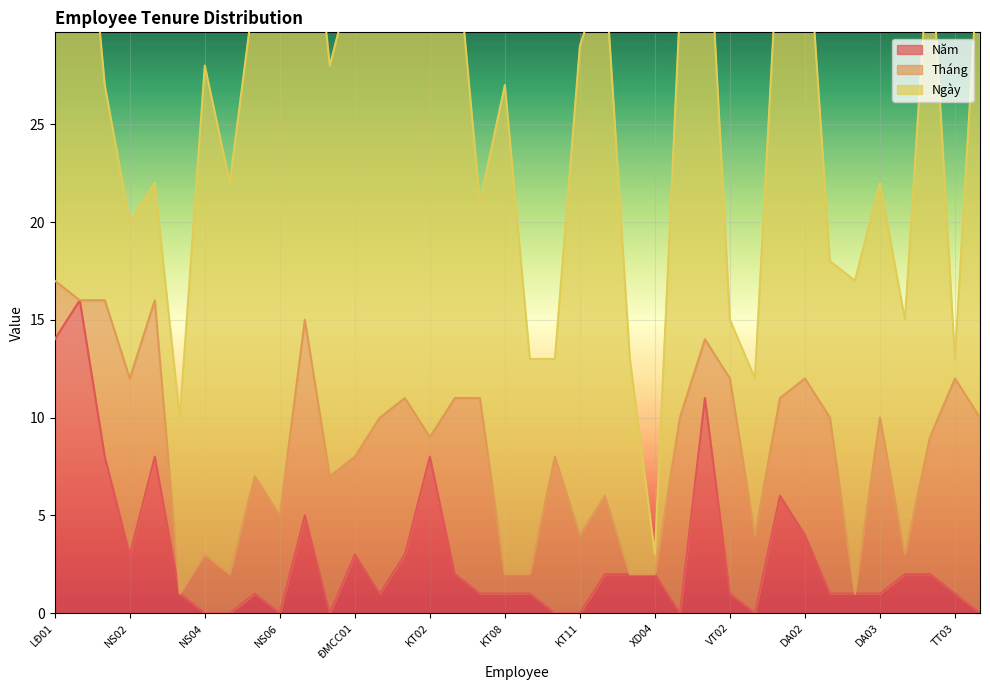

Which category has the highest value across all series?

XD02